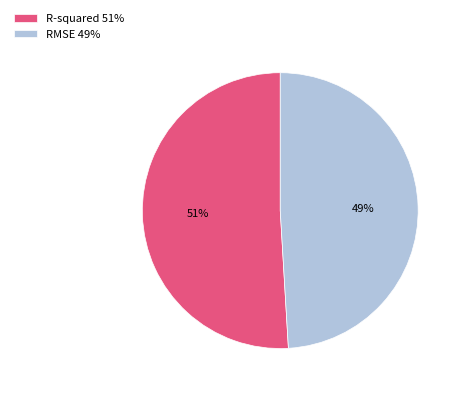

Do R-squared 51% and RMSE 49% together represent more than half of the pie?

Yes